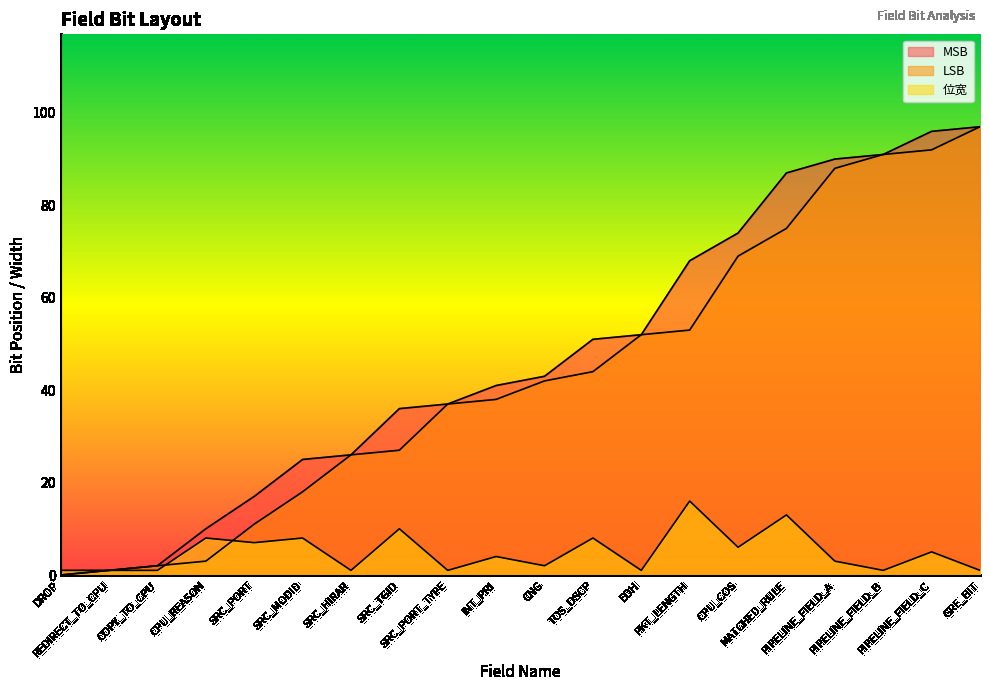

How many times do 位宽 and LSB cross each other?

2